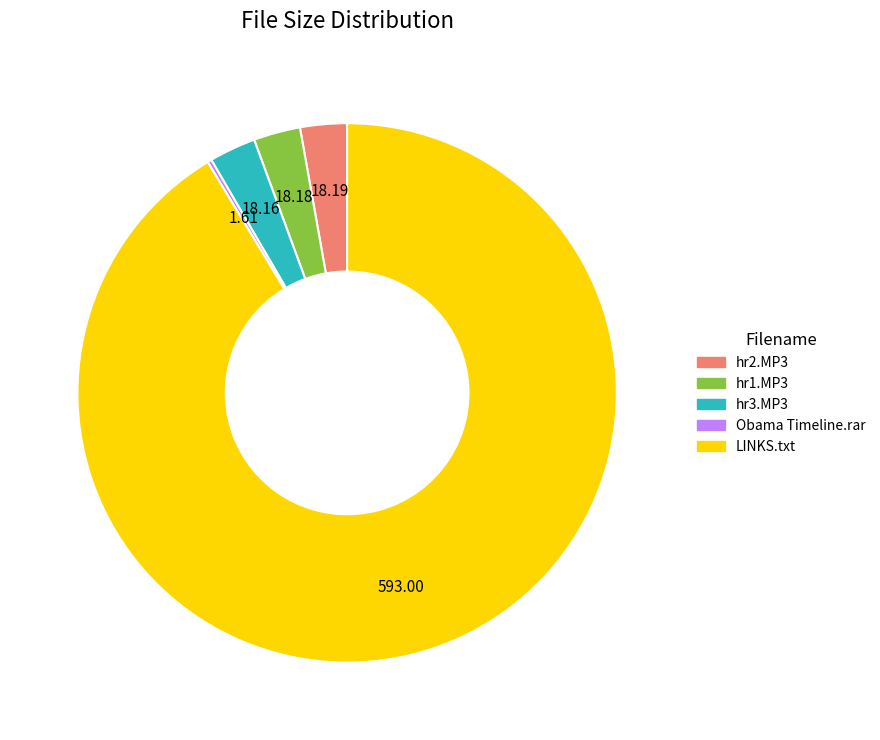

Combined, do LINKS.txt and hr2.MP3 account for over 50%?

Yes